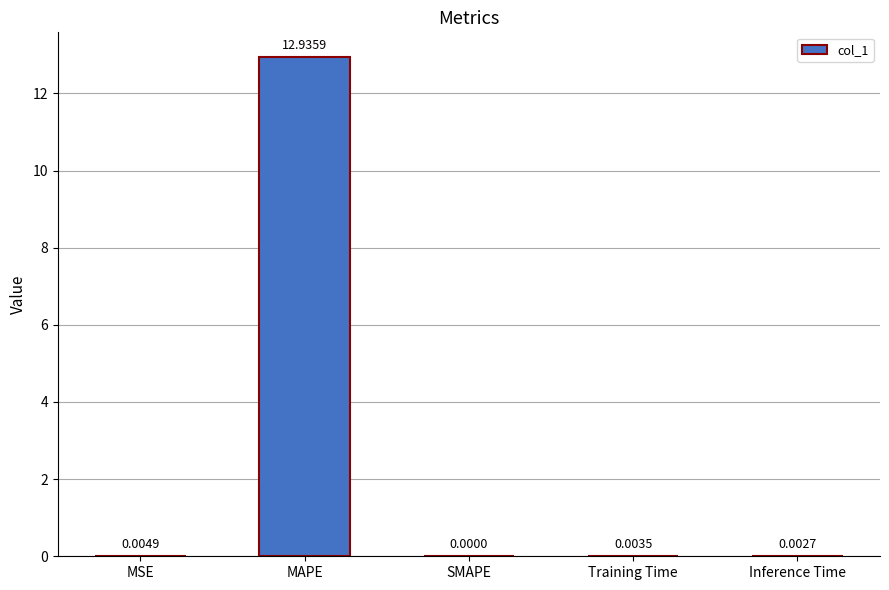

What is the change in value from MAPE to Training Time?

-12.9